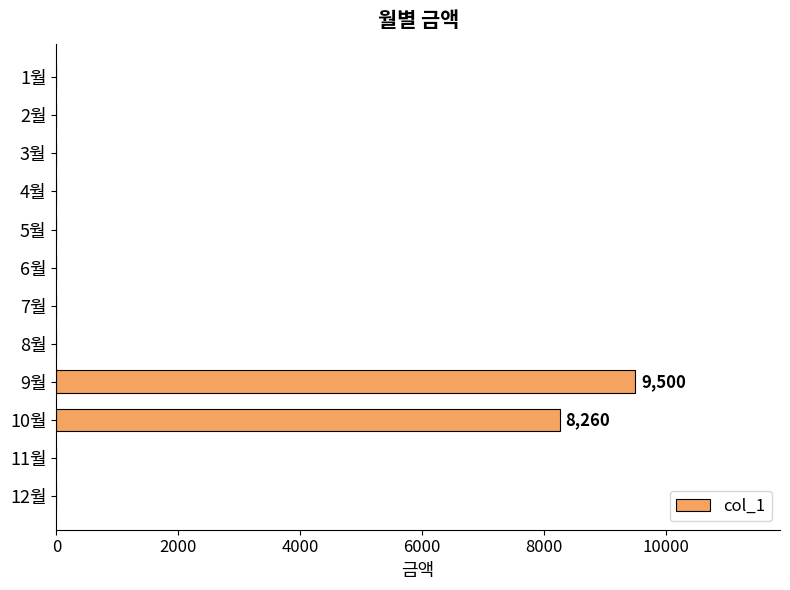

What is the maximum value shown in the chart?

9500